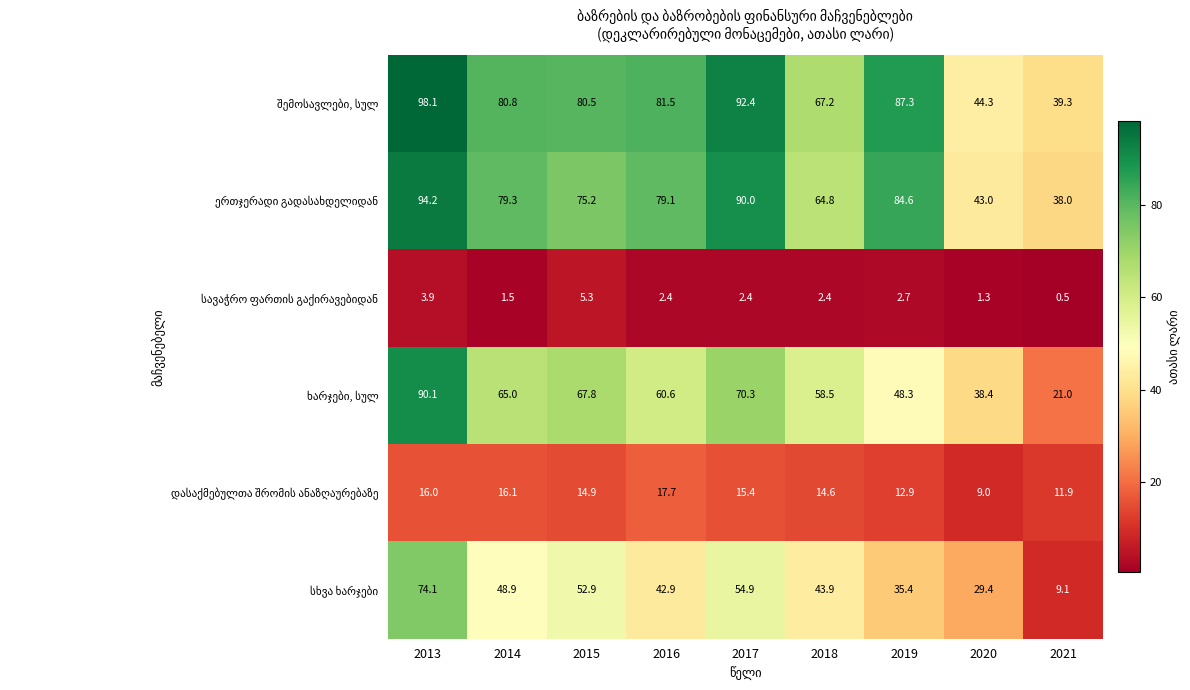

At how many categories does at least one series exceed 42?

8